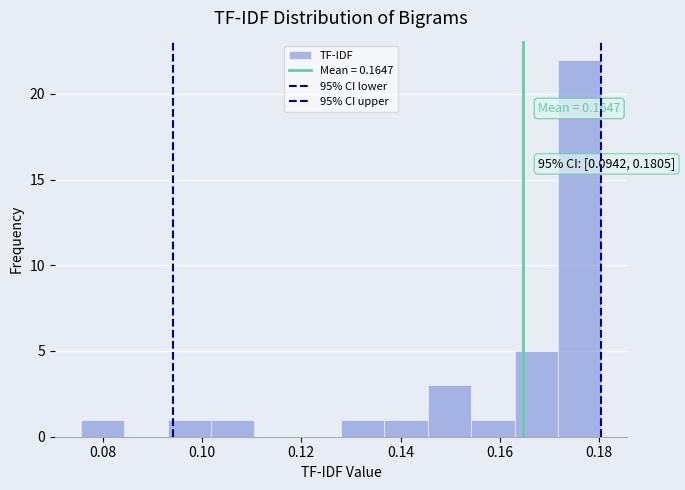

Over which range of the x-axis is the bar tallest?

0.172 to 0.180